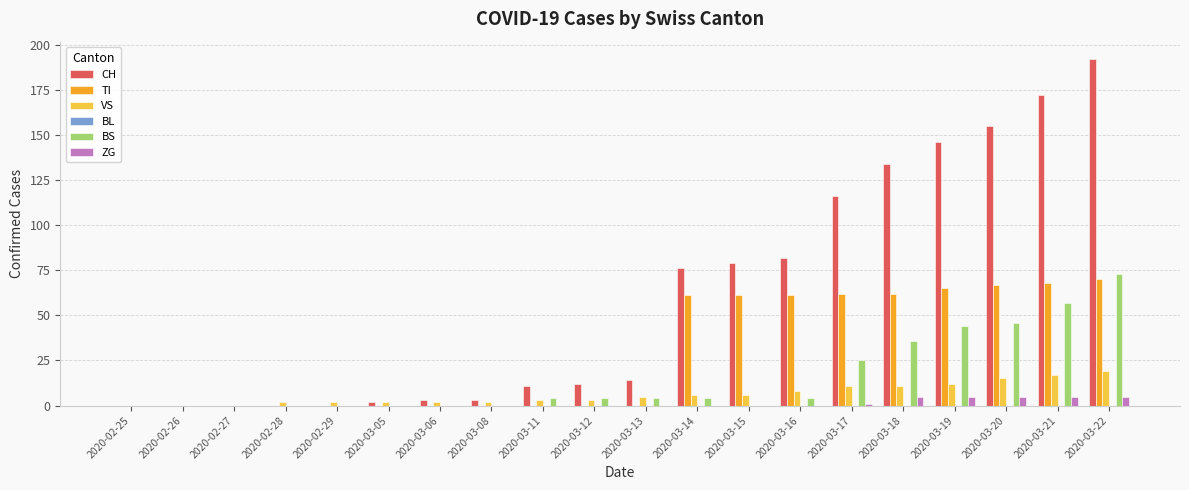

Is the value of VS at 2020-03-18 greater than the value of TI at 2020-02-27?

Yes